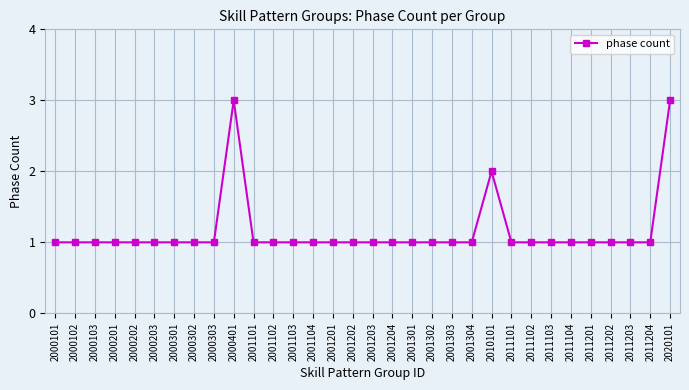

Reading right to left, transcribe all the data shown in this chart.

2020101=3	2011204=1	2011203=1	2011202=1	2011201=1	2011104=1	2011103=1	2011102=1	2011101=1	2010101=2	2001304=1	2001303=1	2001302=1	2001301=1	2001204=1	2001203=1	2001202=1	2001201=1	2001104=1	2001103=1	2001102=1	2001101=1	2000401=3	2000303=1	2000302=1	2000301=1	2000203=1	2000202=1	2000201=1	2000103=1	2000102=1	2000101=1